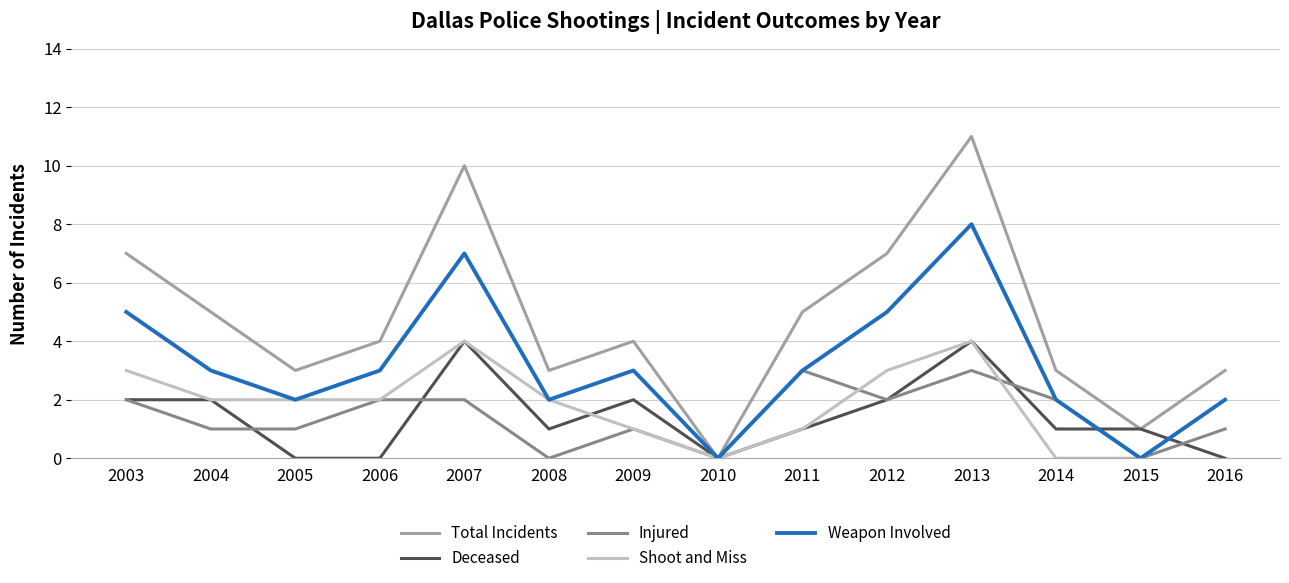

Count the number of data series in this chart.

5